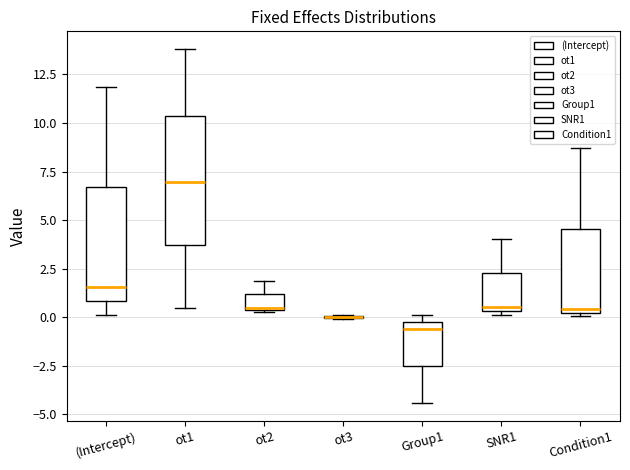

Reading left to right, read every box against the y-axis: the position of its median line, the range the box covers, and the ends of its whiskers. The values are not printed on the chart, so give them approximately, as read against the axis.

(Intercept): median 1.5, box 1.0 to 6.5, whiskers 0.0 to 12.0
ot1: median 7.0, box 3.5 to 10.5, whiskers 0.5 to 14.0
ot2: median 0.5, box 0.5 to 1.0, whiskers 0.5 to 2.0
ot3: box collapsed to a line at 0.0, whiskers 0.0 to 0.0
Group1: median -0.5, box -2.5 to 0.0, whiskers -4.5 to 0.0 (just above the box's upper edge)
SNR1: median 0.5 (just above the box's lower edge), box 0.5 to 2.5, whiskers 0.0 to 4.0
Condition1: median 0.5, box 0.0 to 4.5, whiskers 0.0 (just below the box's lower edge) to 8.5